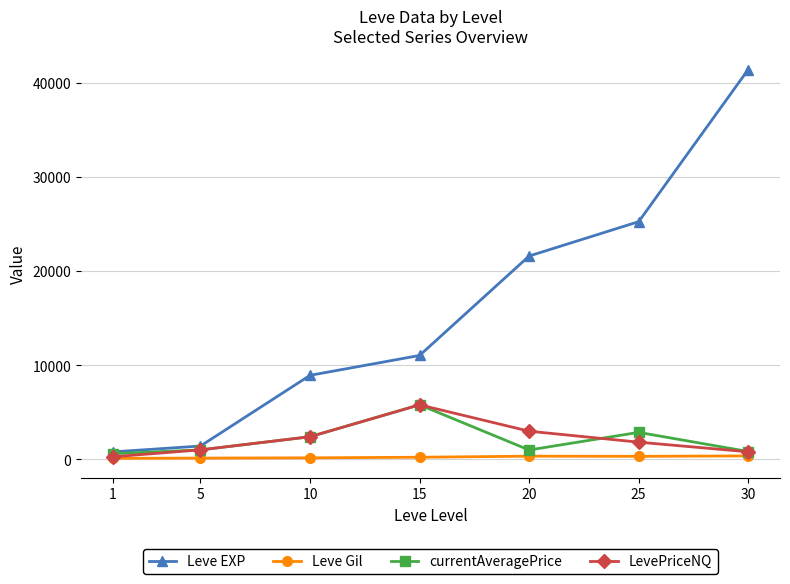

What is the difference between the second highest and minimum values in the Leve Gil series?

231.0